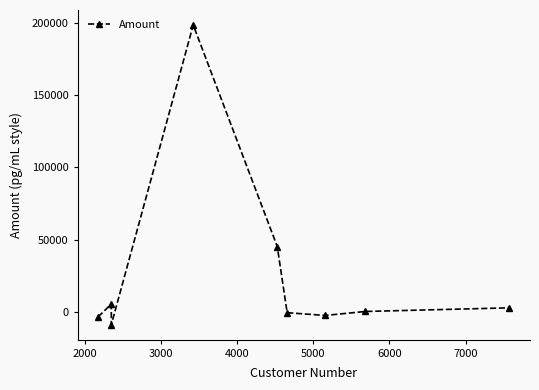

True or false: the data has more than 0 interior local peaks.

True